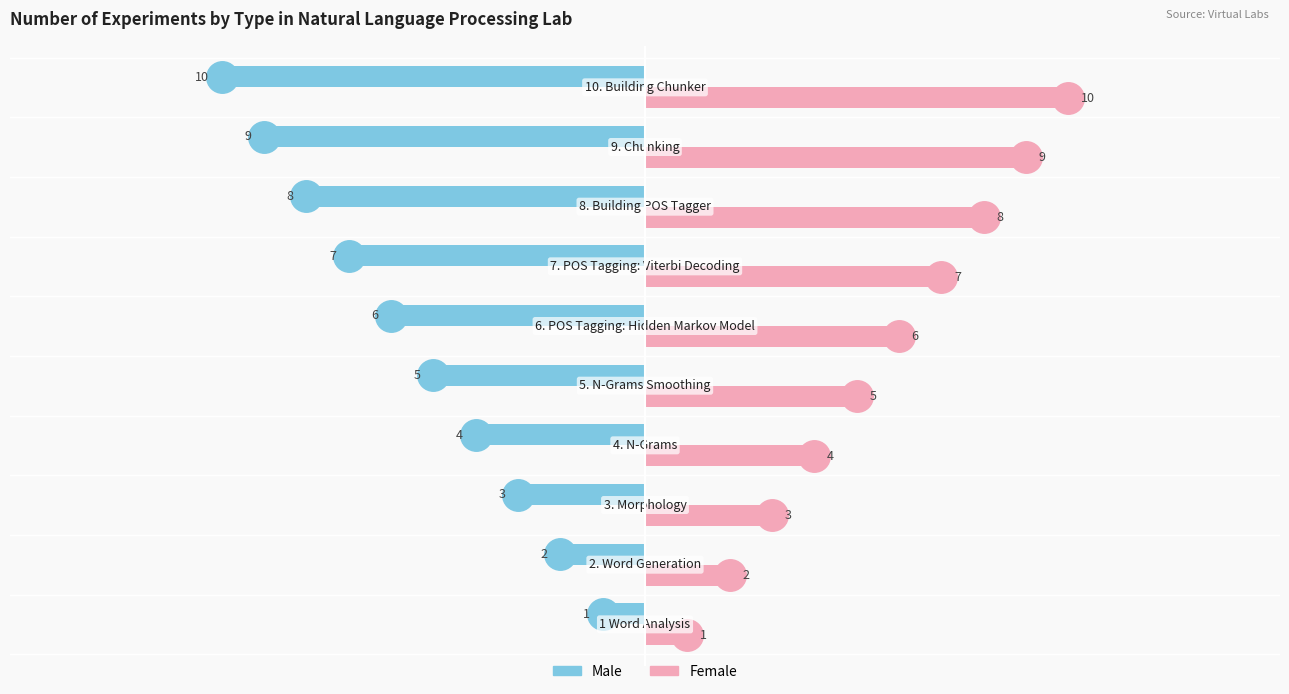

Which series has the largest total across all categories?

Female